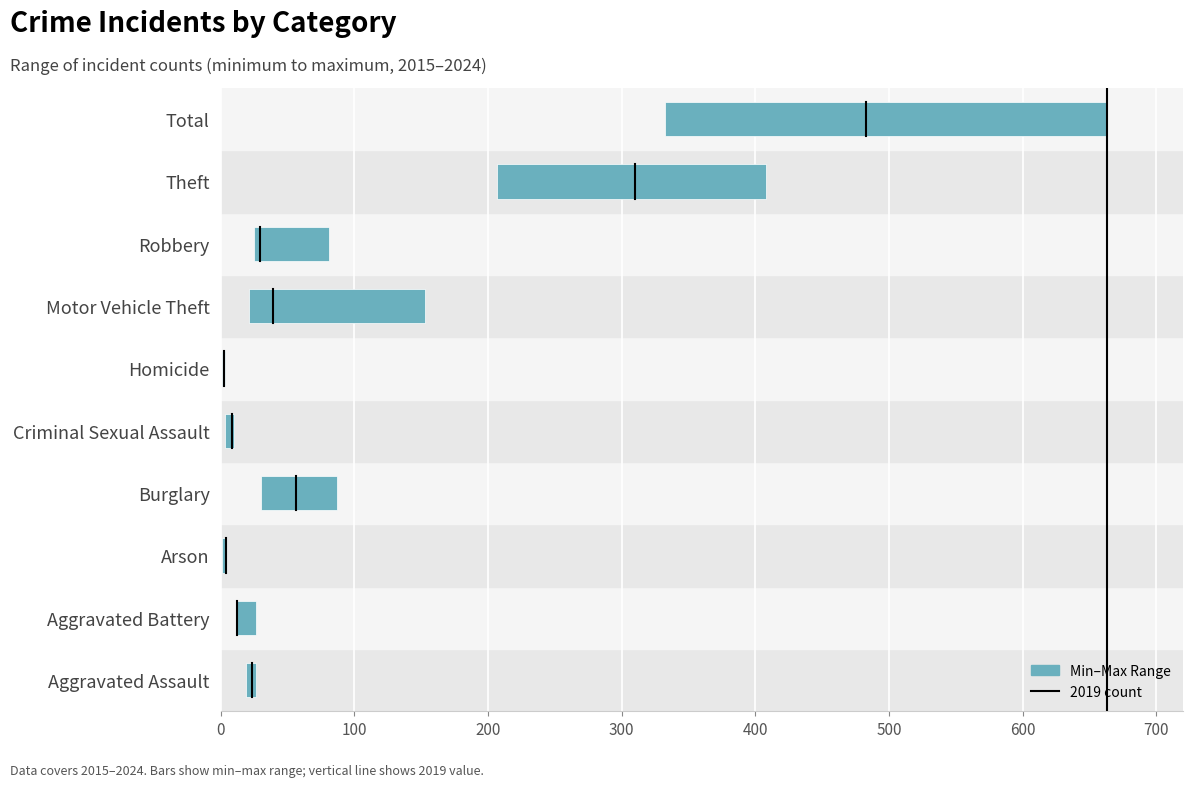

Reading left to right, what are all the values shown in this chart?

7	14	3	57	7	2	132	56	201	331